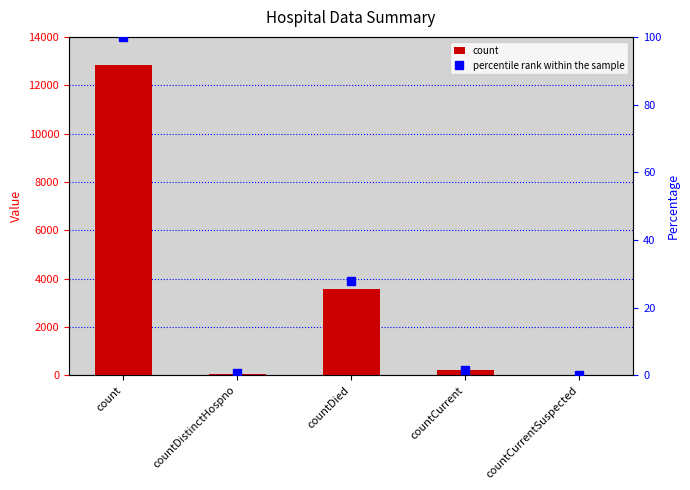

List the labels in order of count value, smallest first.

countCurrentSuspected, countDistinctHospno, countCurrent, countDied, count